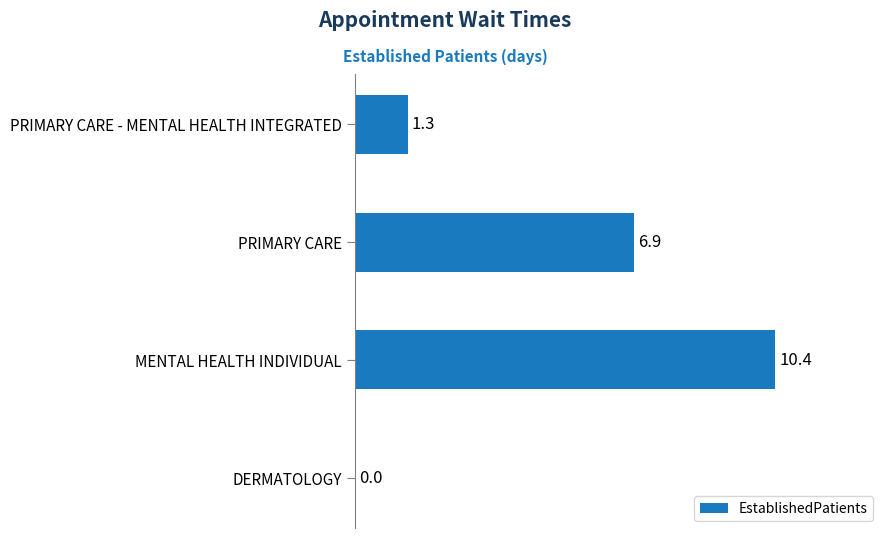

How many values are above zero?

3